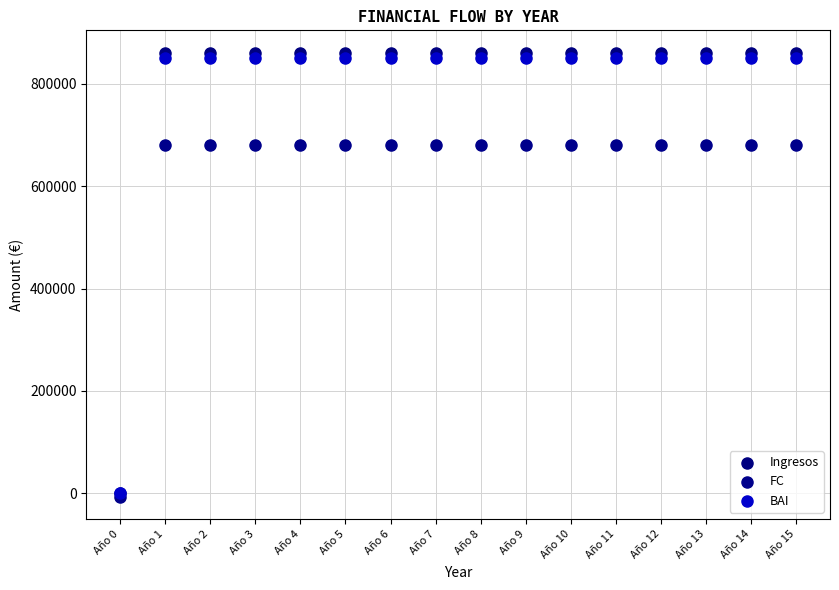

Which series has the largest Y range (max minus min)?

Ingresos